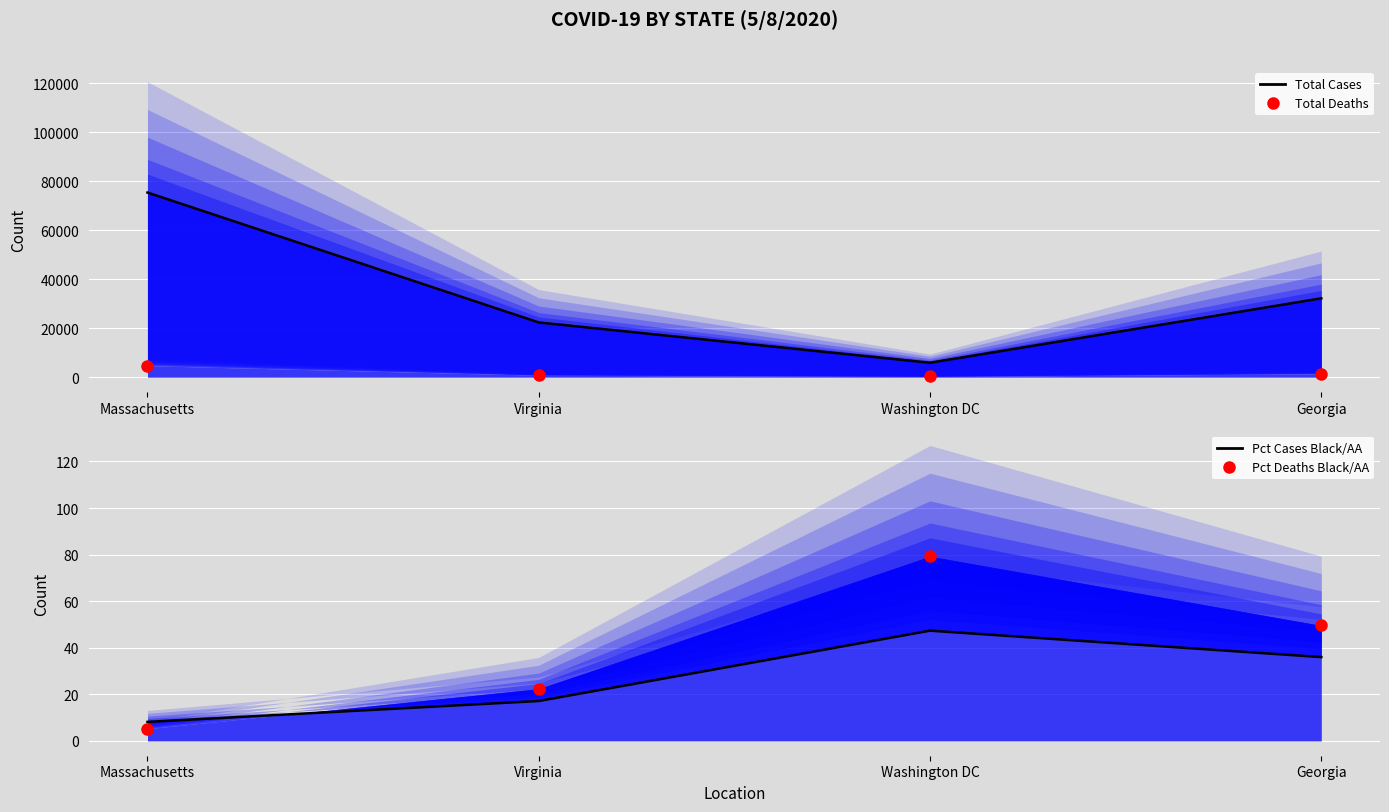

What is the total value across all series at Washington DC?

6329.6